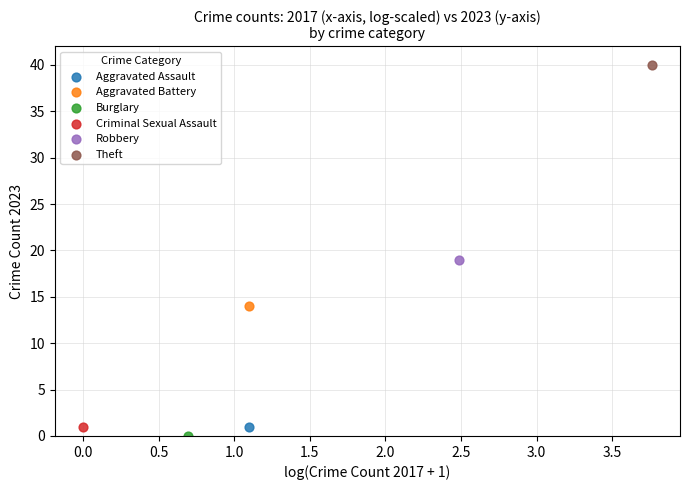

What are all the series names shown in the legend?

Aggravated Assault, Aggravated Battery, Burglary, Criminal Sexual Assault, Robbery, Theft